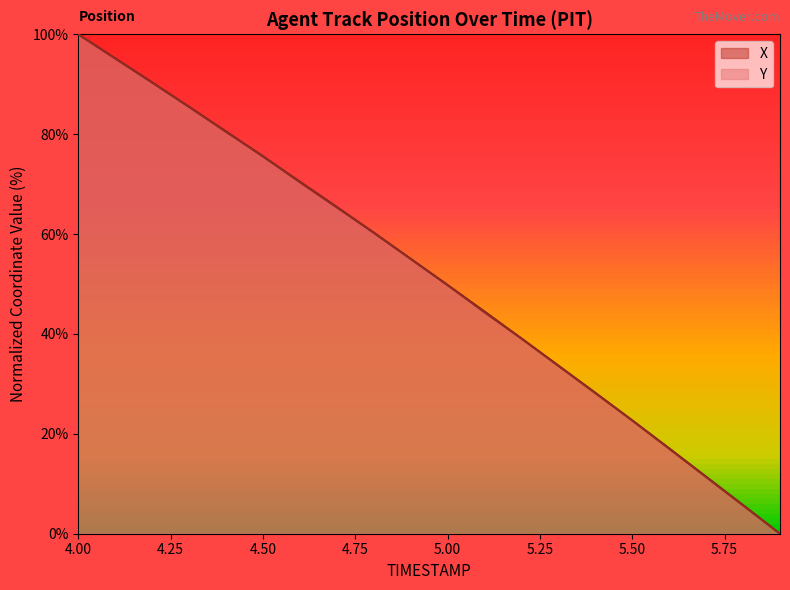

Reading left to right, list all the values displayed in this chart.

X: 4.0=100.0	4.1=95.2	4.2=90.4	4.3=85.5	4.4=80.5	4.5=75.5	4.6=70.5	4.7=65.4	4.8=60.3	4.9=55.0	5.0=49.8	5.1=44.5	5.2=39.1	5.3=33.7	5.4=28.2	5.5=22.7	5.6=17.1	5.7=11.4	5.8=5.7	5.9=0.0
Y: 4.0=100.0	4.1=95.2	4.2=90.3	4.3=85.5	4.4=80.5	4.5=75.6	4.6=70.4	4.7=65.3	4.8=60.3	4.9=55.0	5.0=49.8	5.1=44.3	5.2=39.1	5.3=33.6	5.4=28.2	5.5=22.7	5.6=17.0	5.7=11.3	5.8=5.7	5.9=0.0